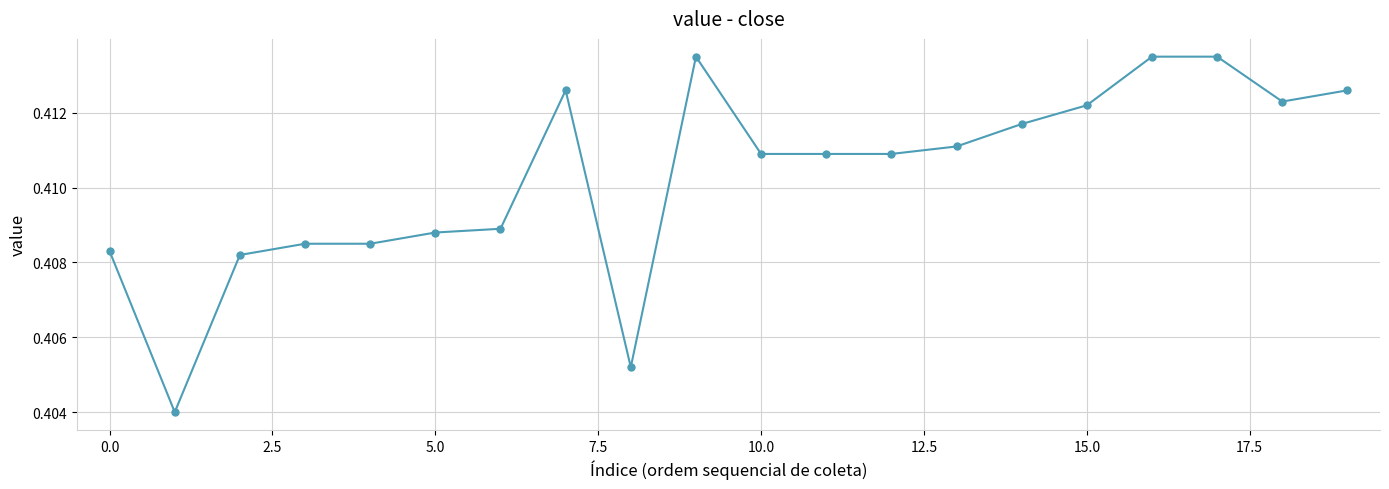

True or false: there are more than 1 points higher than both neighbors.

True